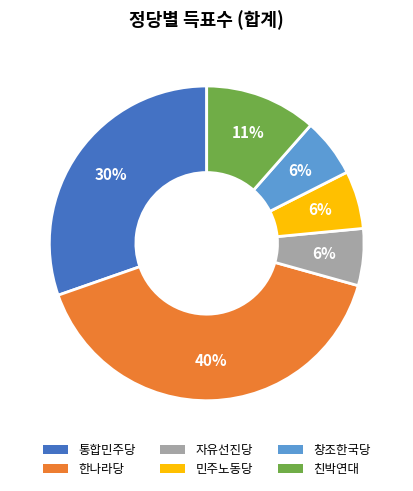

Is the sum of 창조한국당 and 자유선진당 greater than half?

No